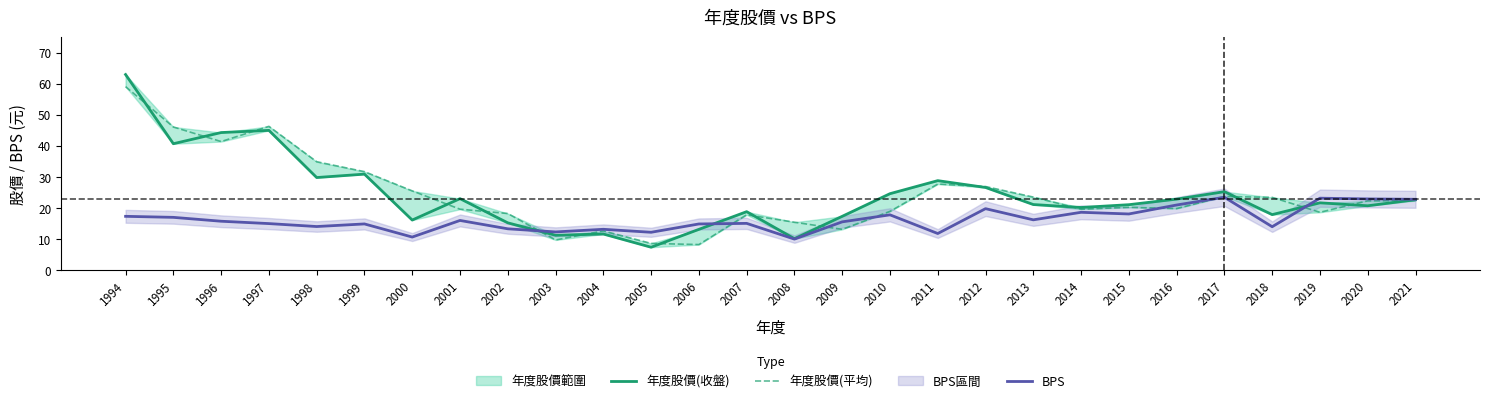

The value of BPS at 2012 is 19.8. True or false?

True